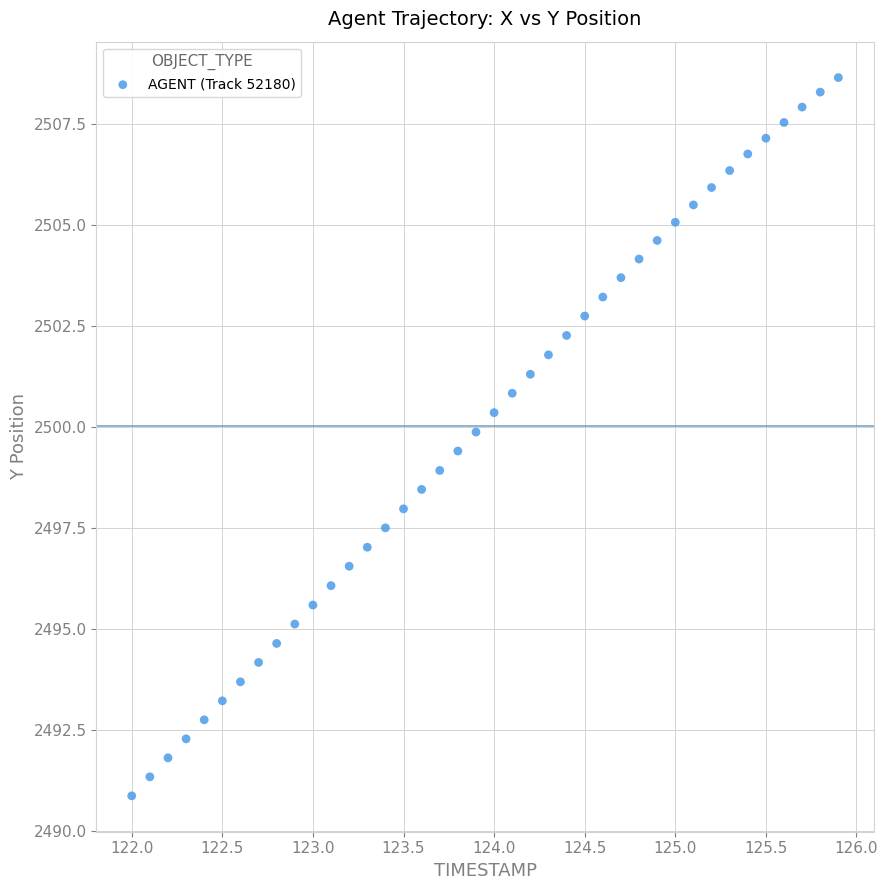

What is the range of Y values (max minus min)?

17.8